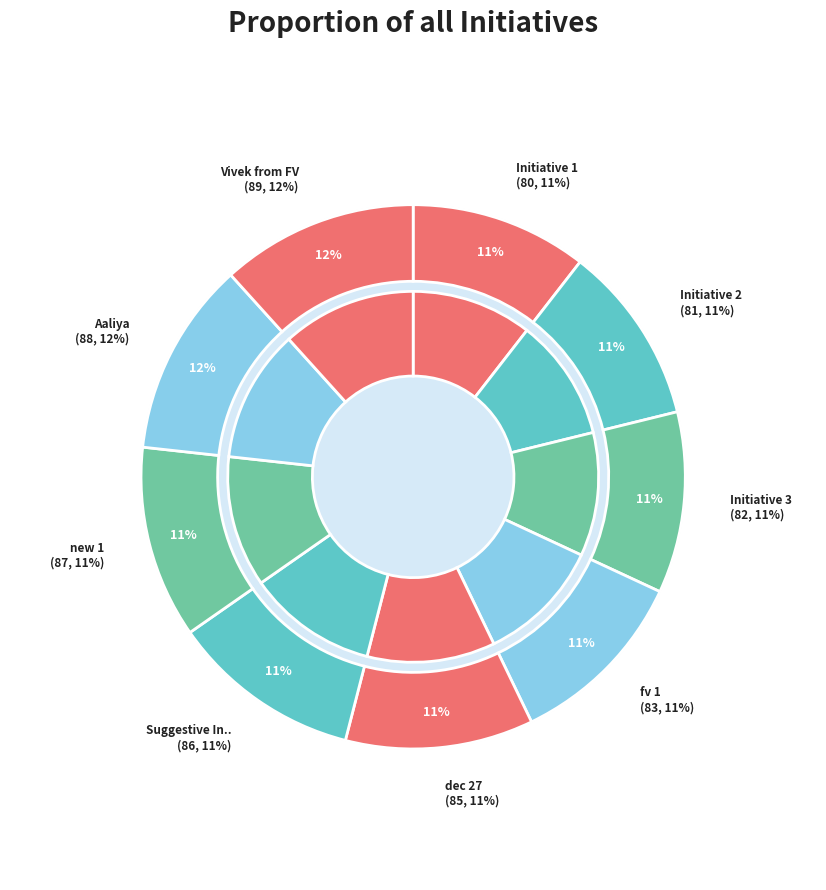

Rank the categories by value from lowest to highest.

Initiative 1, Initiative 2, Initiative 3, fv 1, dec 27, Suggestive Initiative, new 1, Aaliya, Vivek from FV